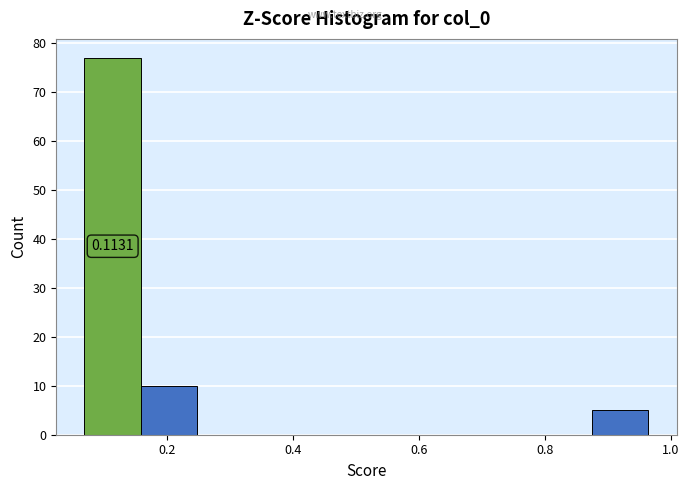

Which range on the x-axis has the tallest bar?

0.06 to 0.16